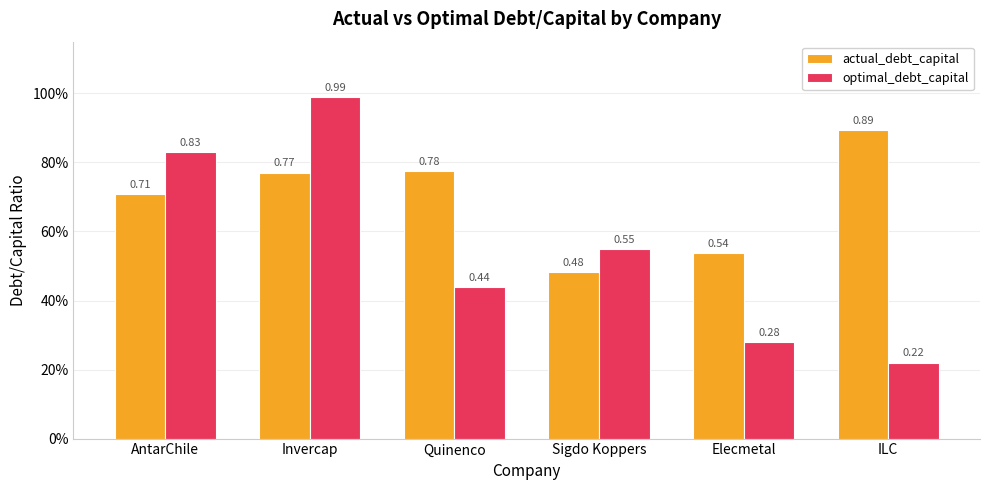

What is the lowest value of the actual_debt_capital series?

0.5